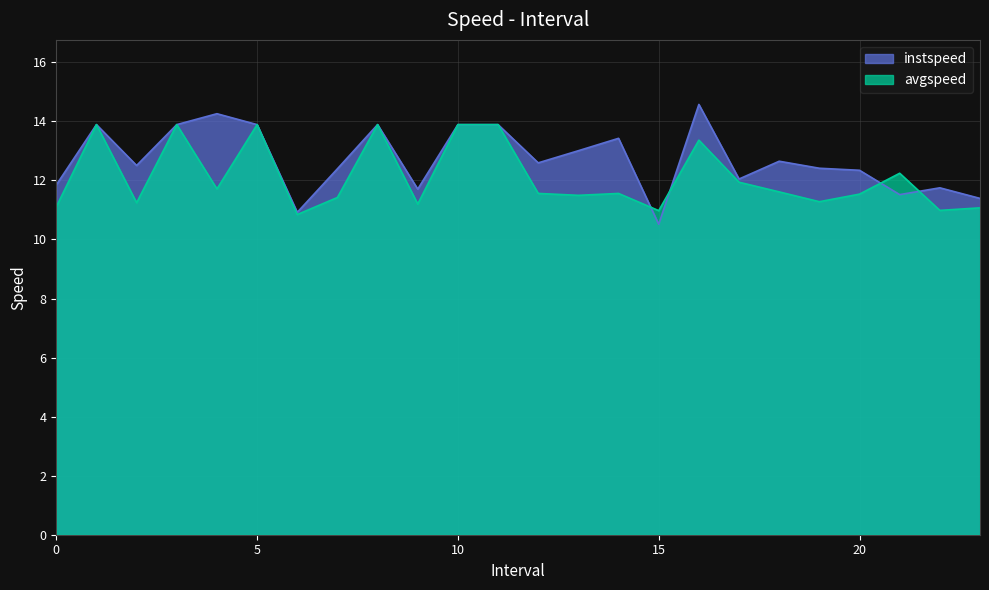

What is the difference between the maximum and minimum values in the instspeed series?

4.1